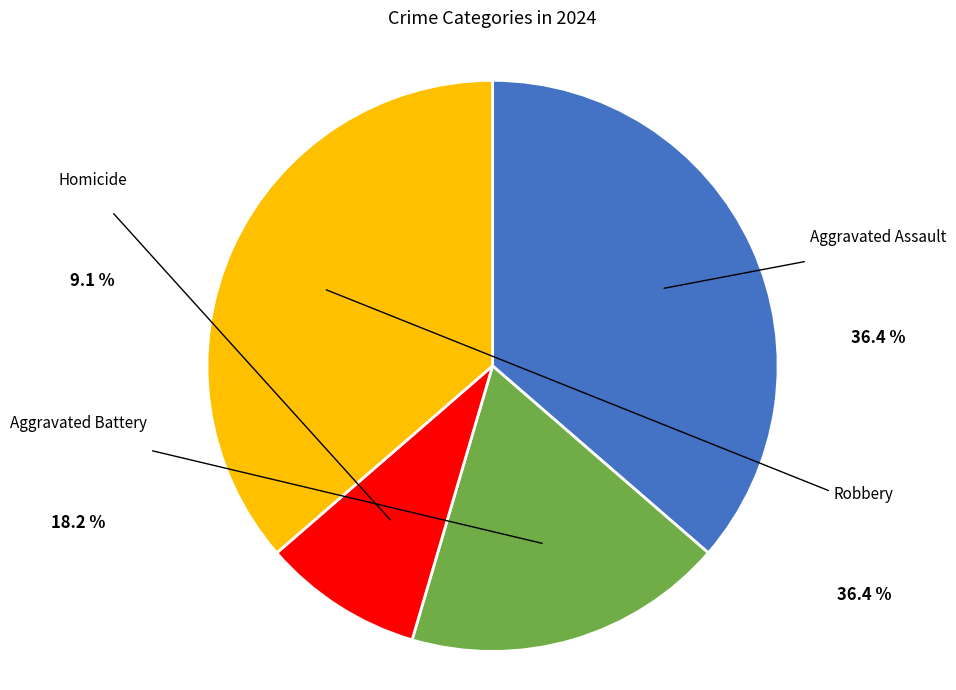

Does any single category account for the majority?

No